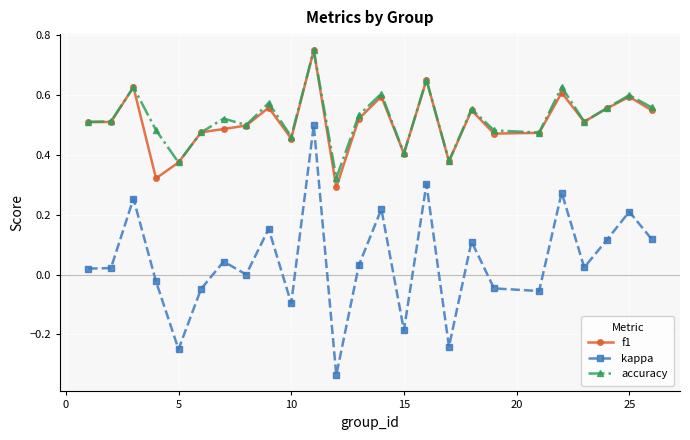

Which series has the widest spread of values?

kappa